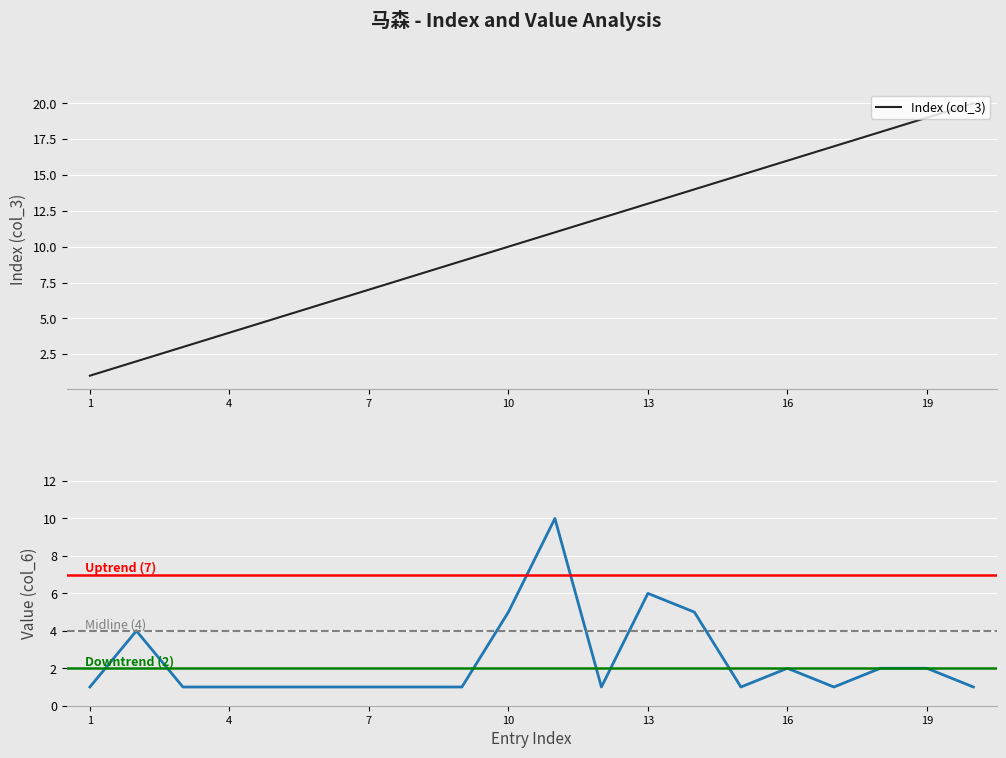

Between 10 and 18, which series saw the biggest shift?

Index (col_3)